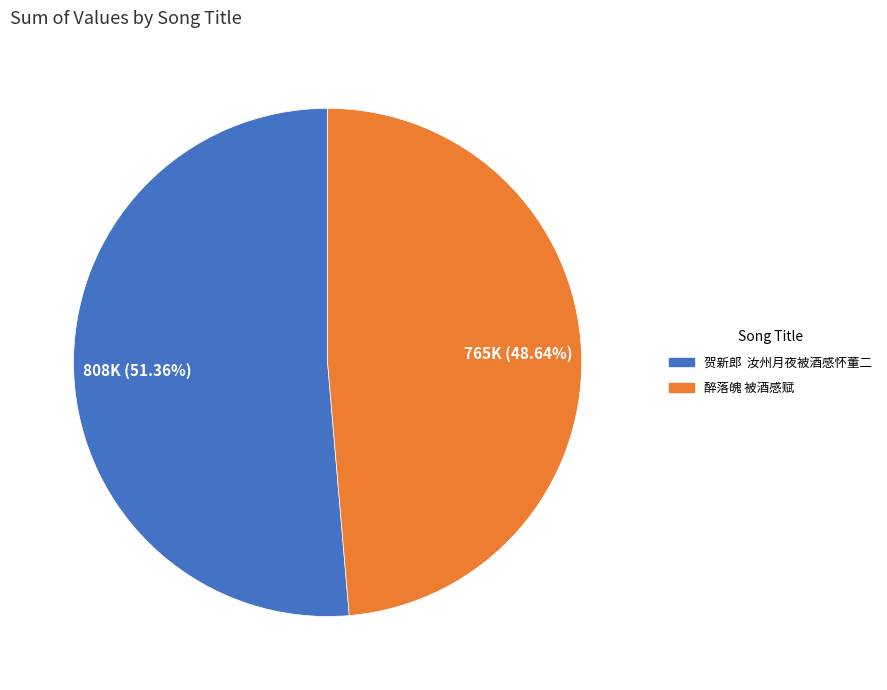

Rank the categories by value from highest to lowest.

贺新郎 汝州月夜被酒感怀董二, 醉落魄 被酒感赋